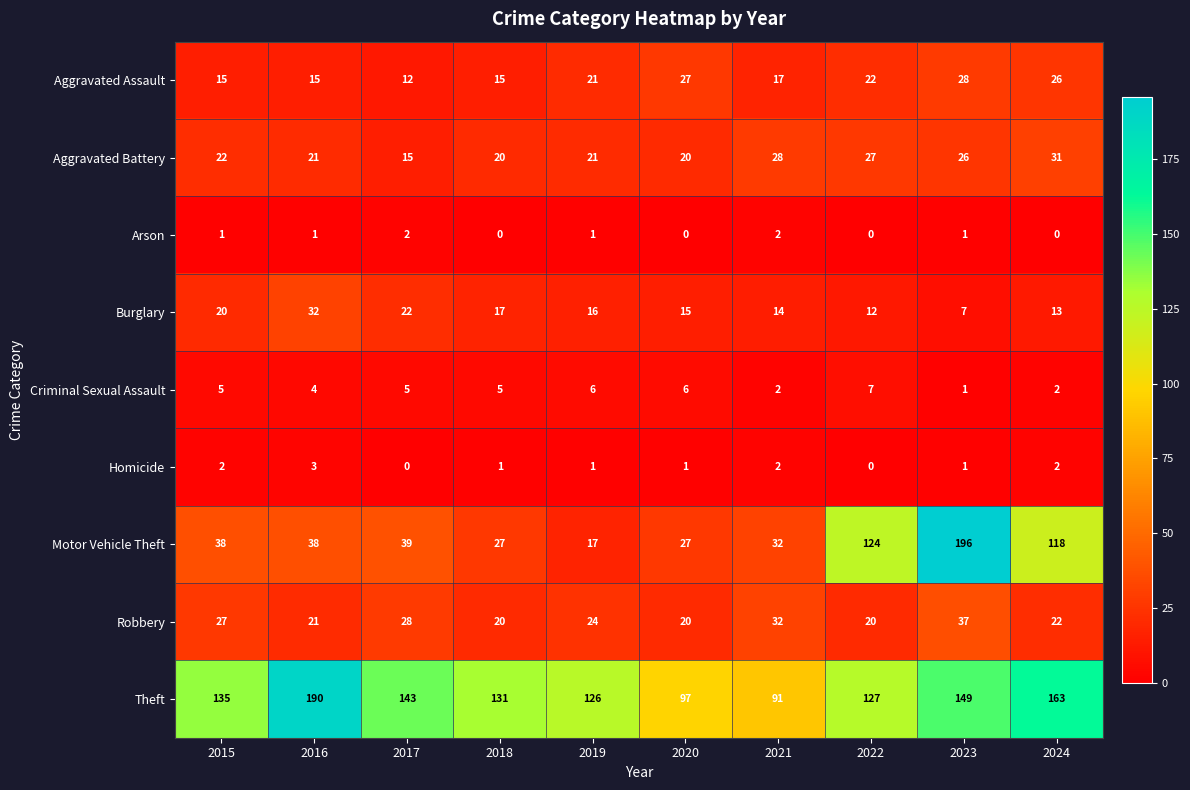

True or false: Motor Vehicle Theft has a value of 19 at 2017.

False